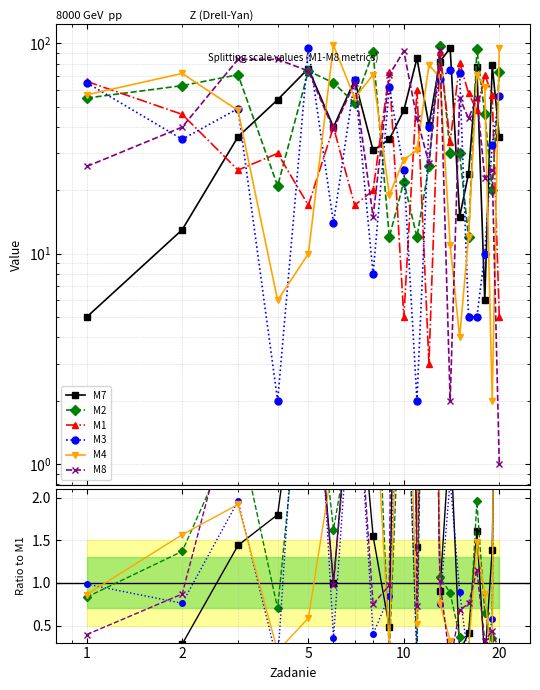

How many series are shown in this chart?

6